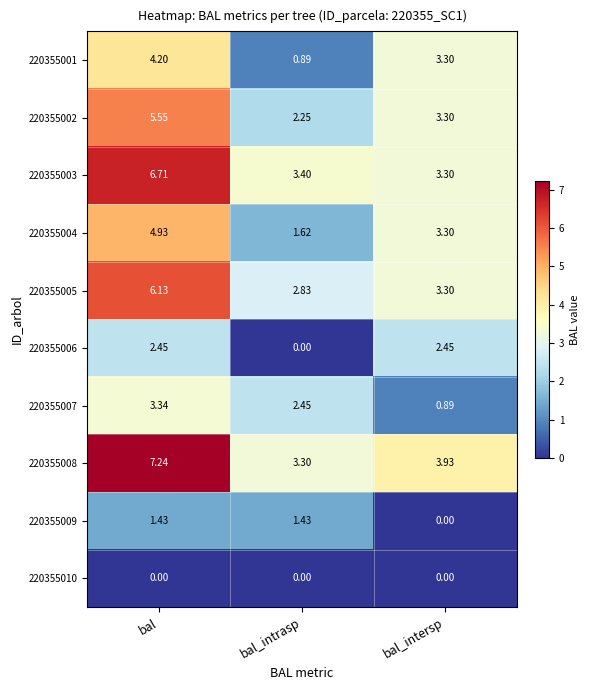

Rank the series by their maximum value, from lowest to highest.

220355010, 220355009, 220355006, 220355007, 220355001, 220355004, 220355002, 220355005, 220355003, 220355008